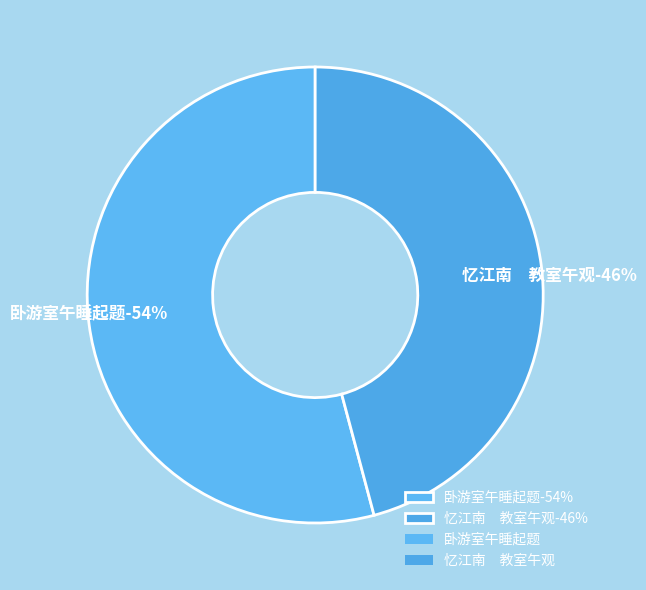

How many slices are in this pie chart?

2